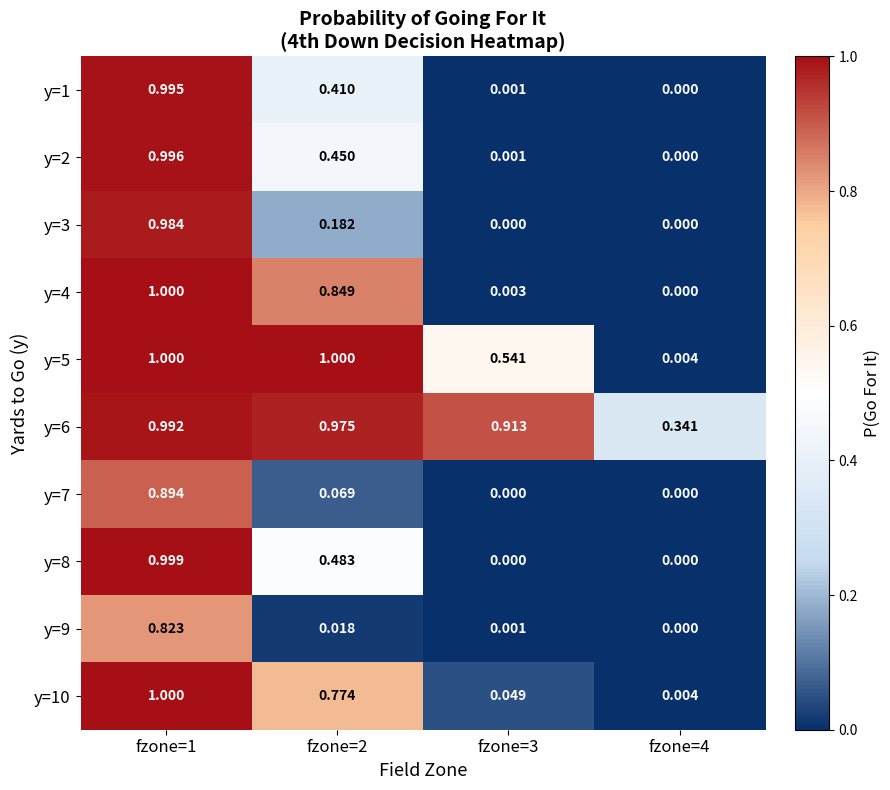

At how many categories does at least one series exceed 0?

4